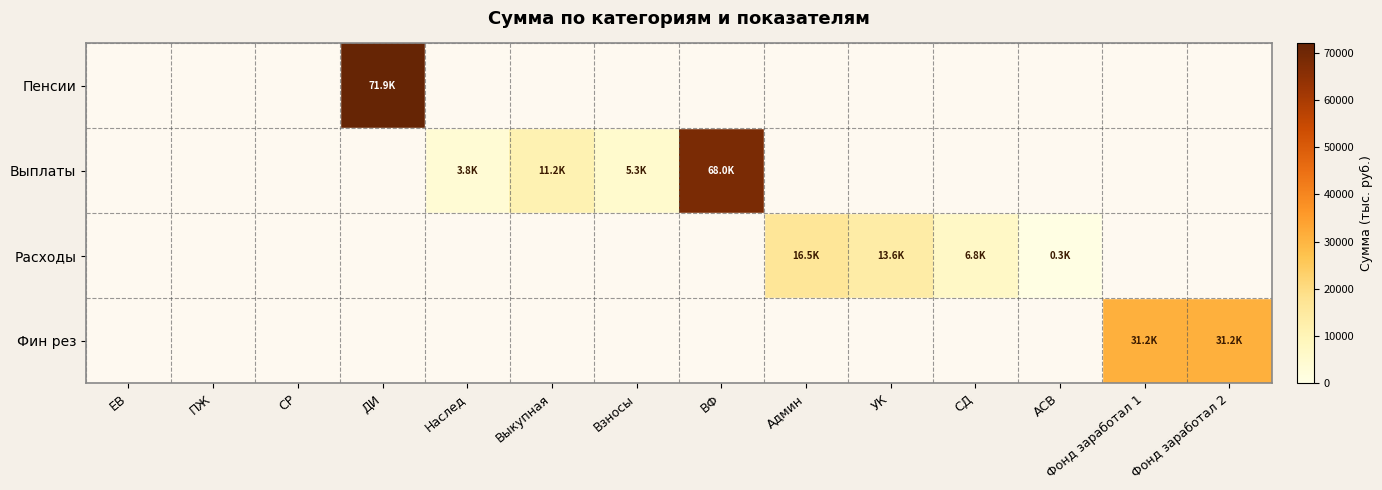

How many data points does each series have?

14